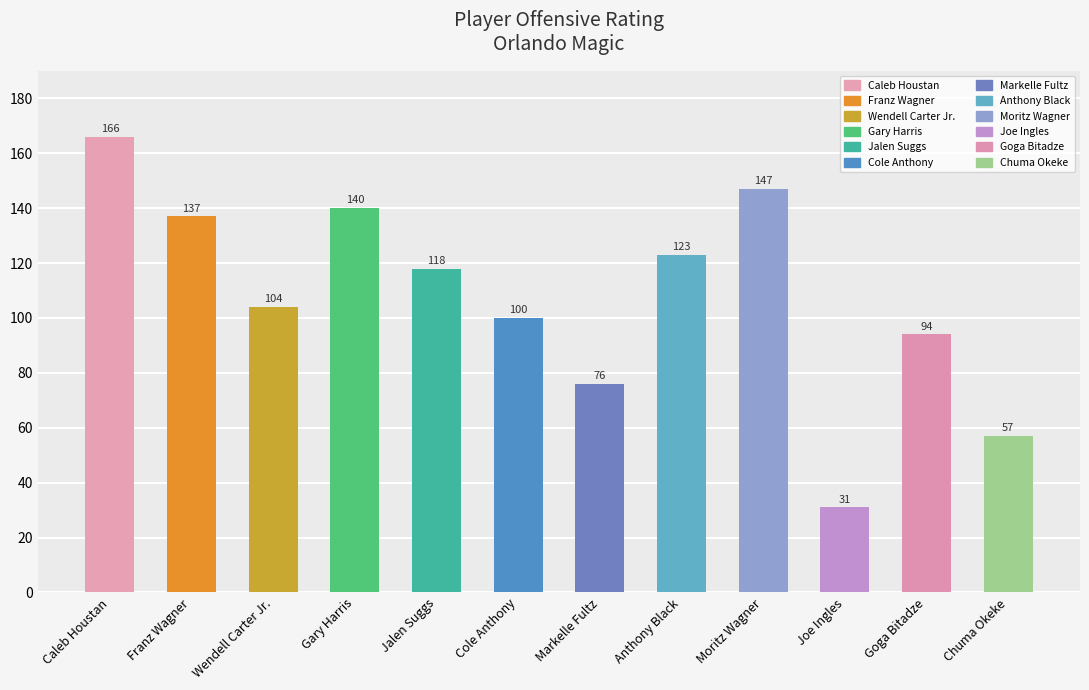

At which label does the data first exceed 118?

Caleb Houstan